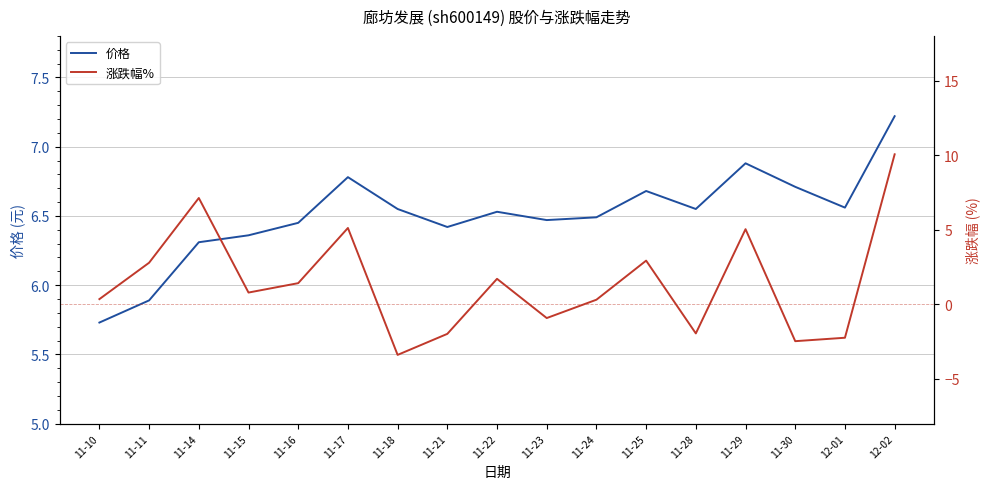

The value of 价格 at 12-01 is 6.6. True or false?

True